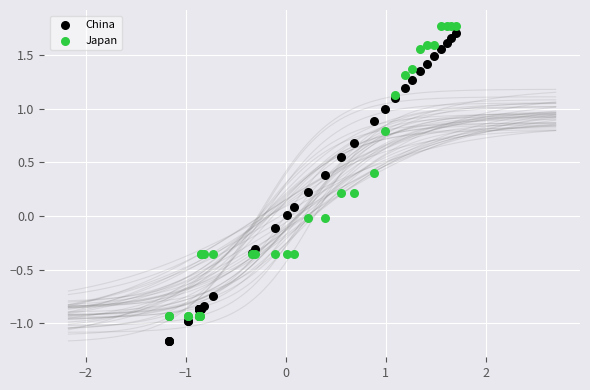

Which series contains the lowest Y value?

China